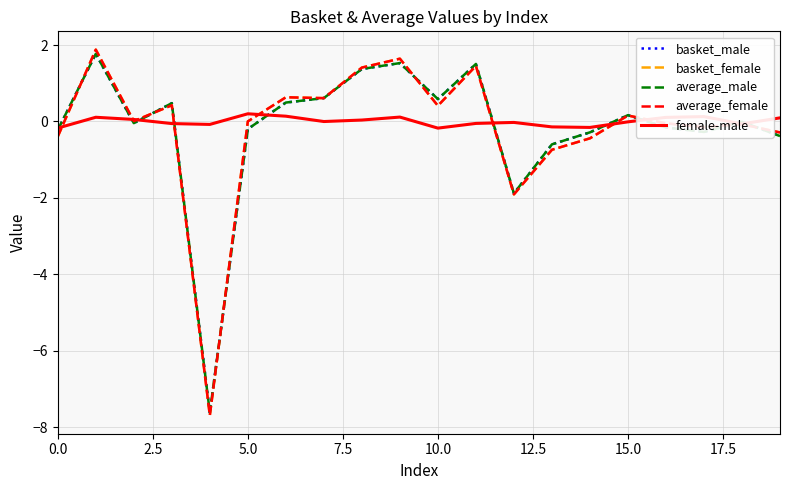

What is the smallest value displayed?

-7.7